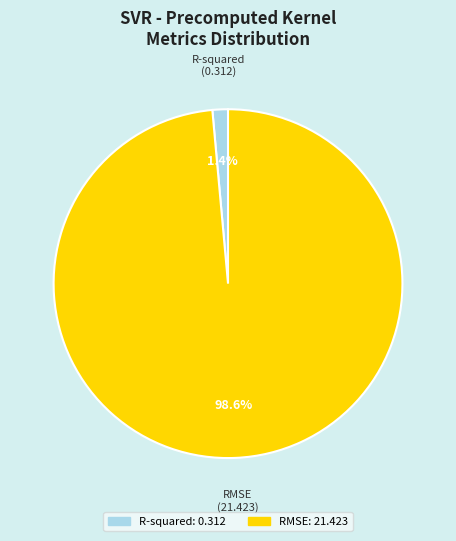

To the nearest percent, what is the average slice percentage?

50%